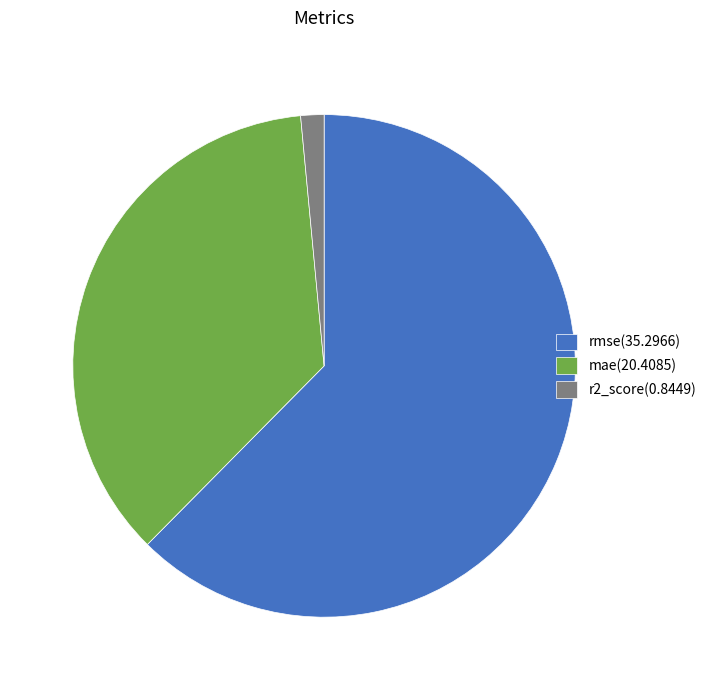

Do mae(20.4085) and rmse(35.2966) together represent more than half of the pie?

Yes